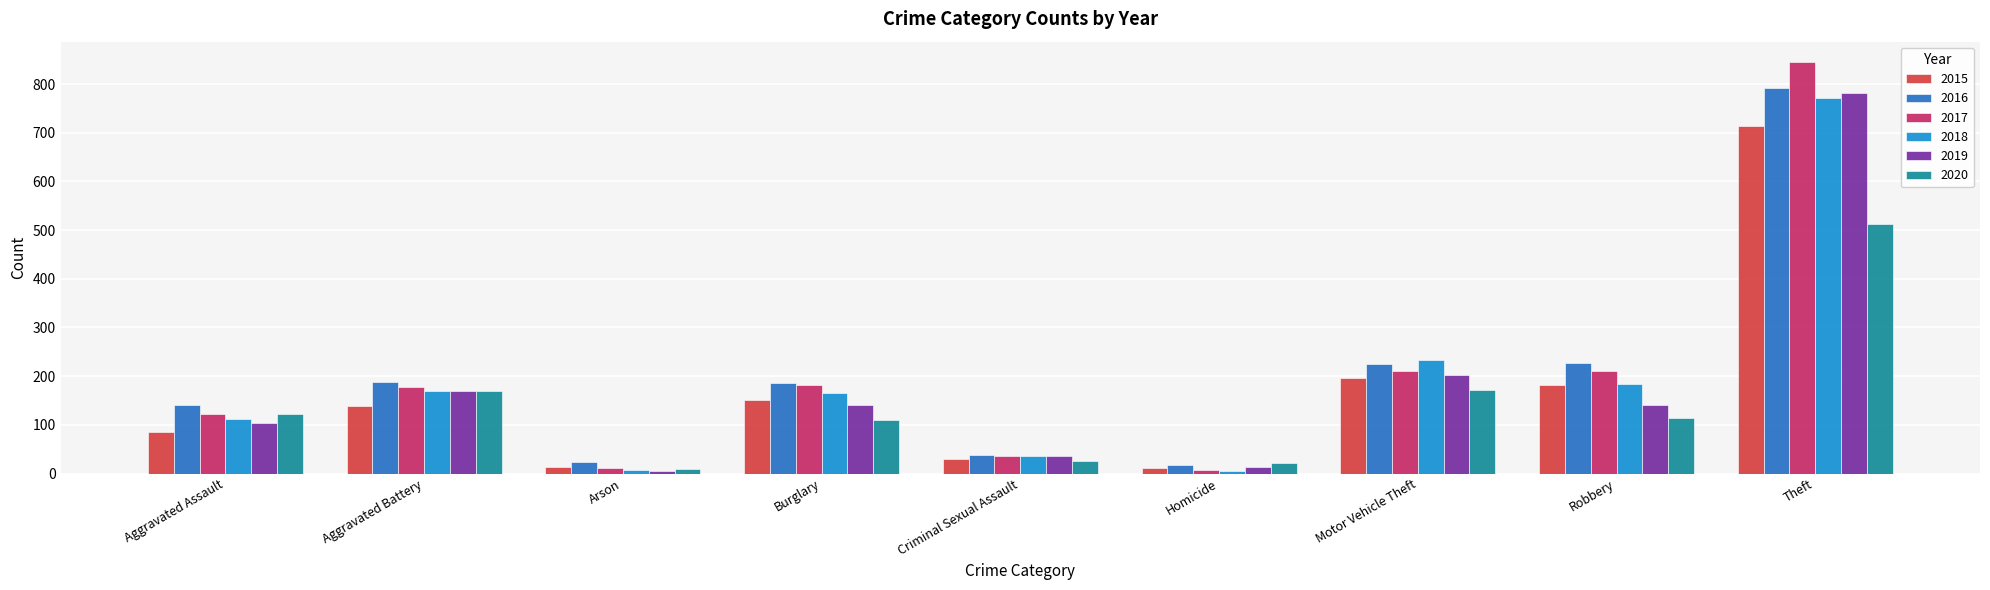

How many distinct data groups are displayed?

6